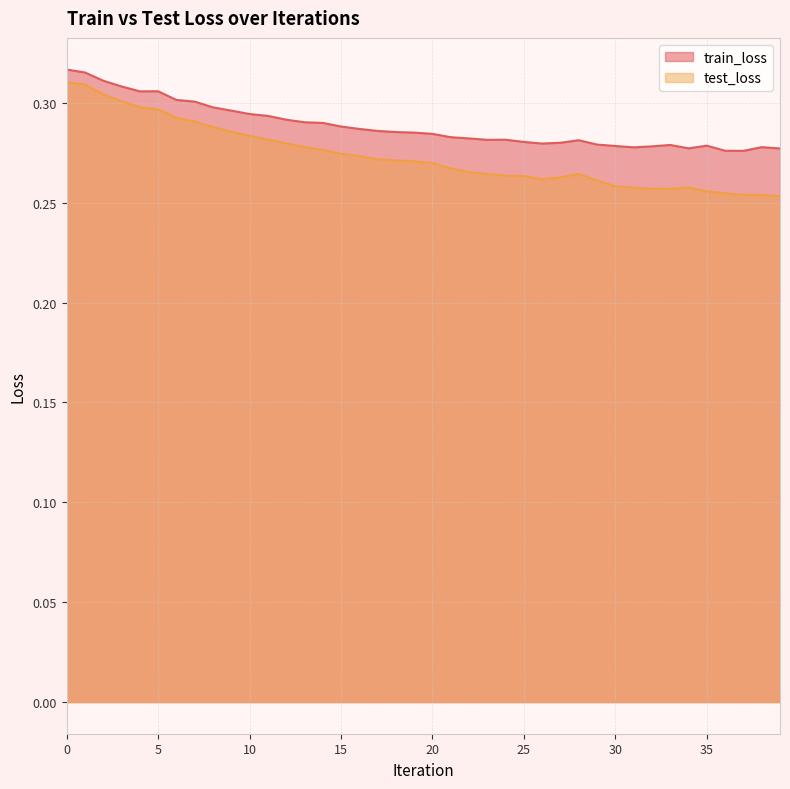

True or false: train_loss and test_loss intersect in this chart.

False